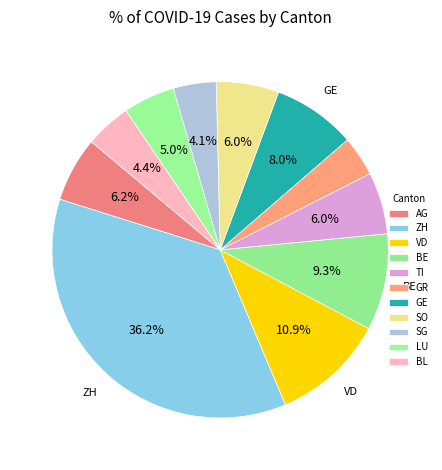

How many slices are in this pie chart?

11